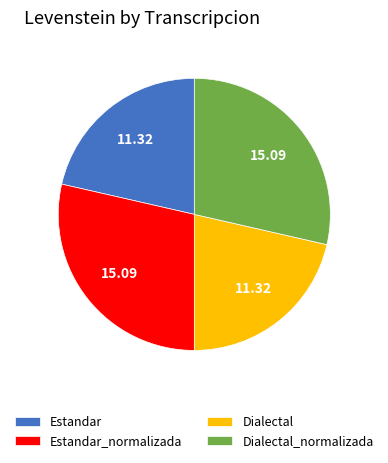

Between Dialectal and Estandar_normalizada, which is larger?

Estandar_normalizada